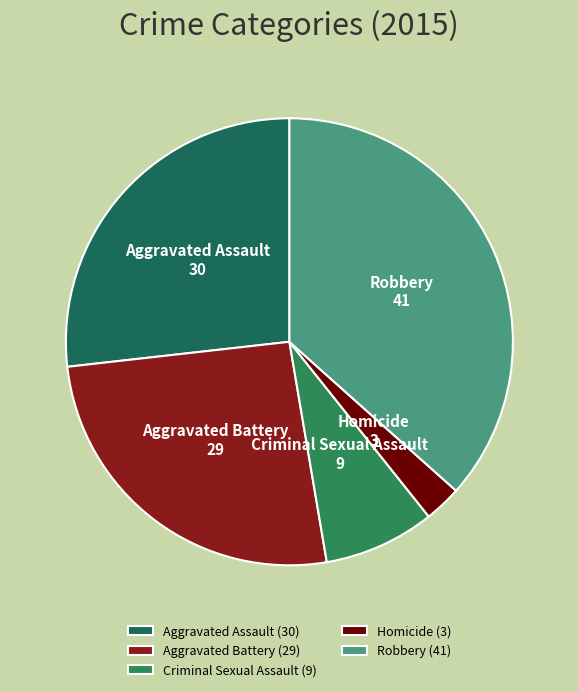

Does Aggravated Battery account for over 50% of the chart?

No